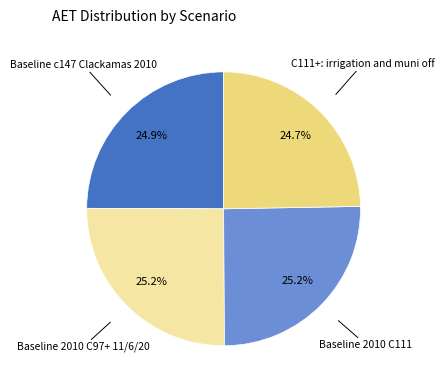

Is there any slice that represents more than half of the pie?

No